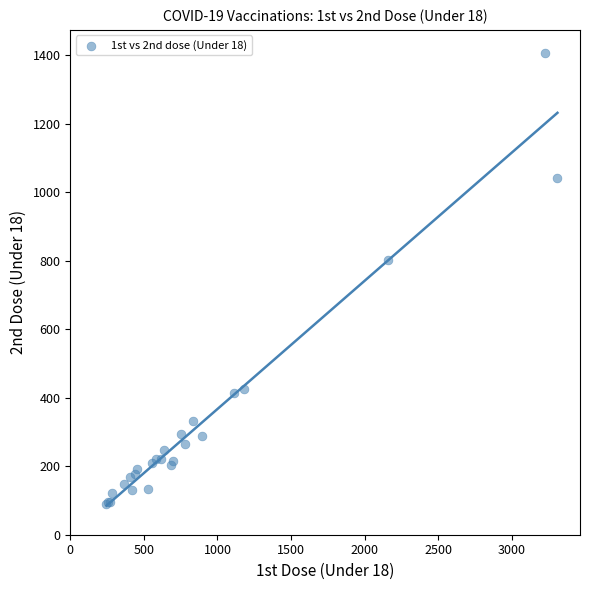

What Y value in the scatter plot is closest to 749?

803